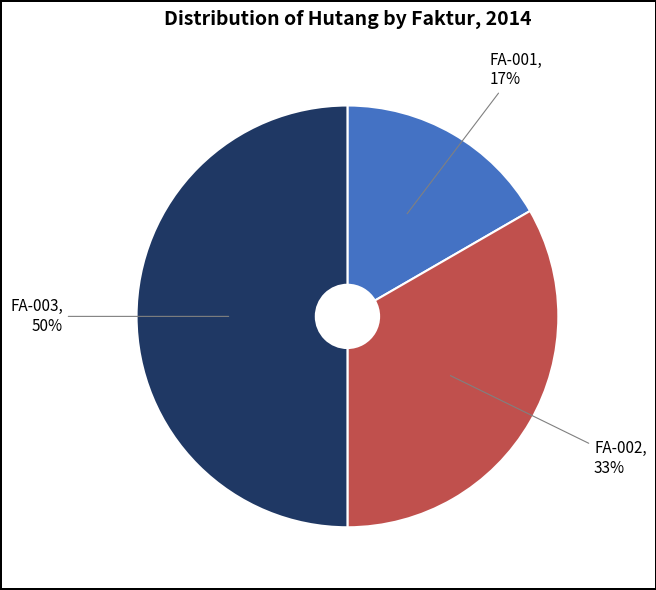

Does FA-002 represent more than half of the total?

No